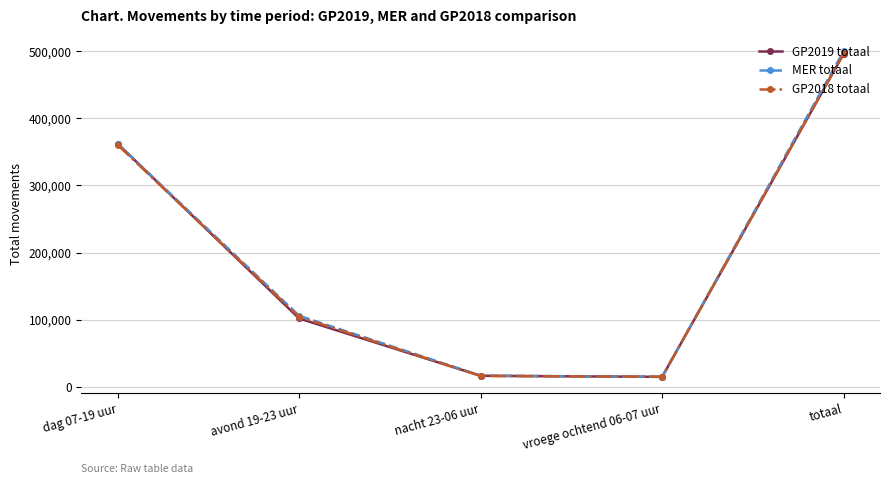

What is the total value across all series at nacht 23-06 uur?

50000